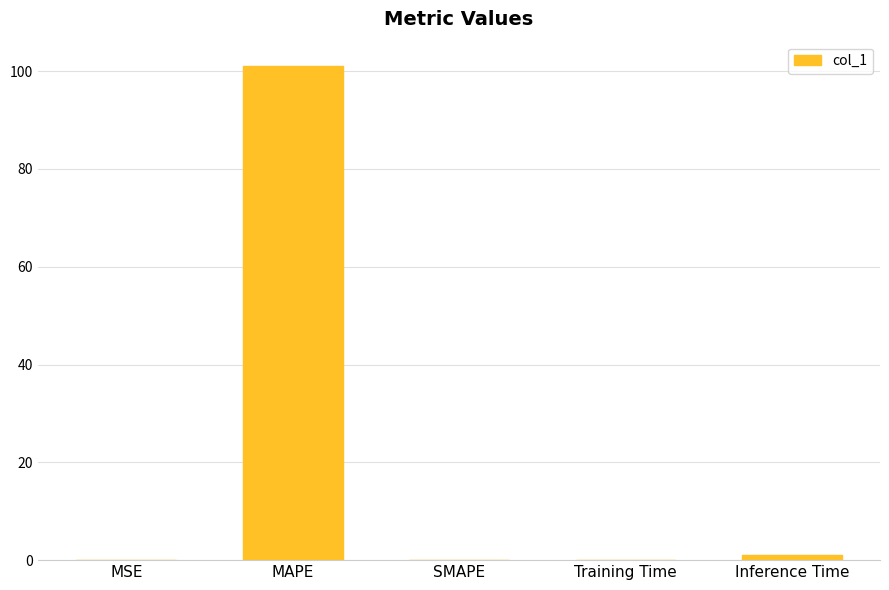

At which category does the chart reach its peak across all series?

MAPE